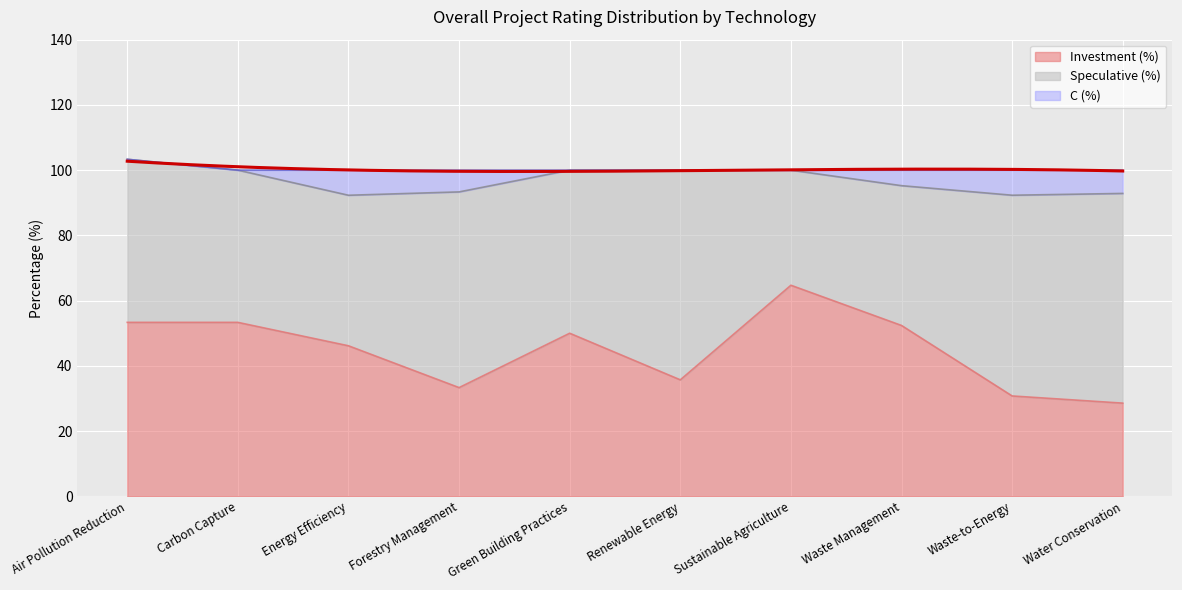

The value of Speculative (%) at Carbon Capture is 73.6. True or false?

False